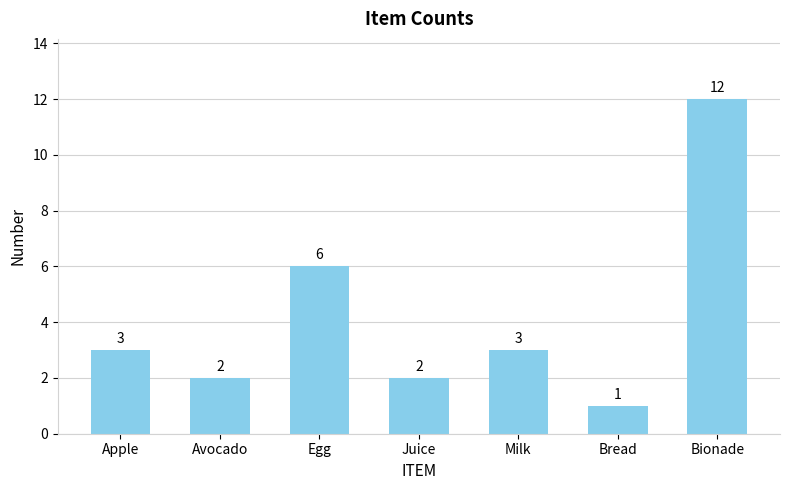

Is it true that the value at Milk is 2?

False